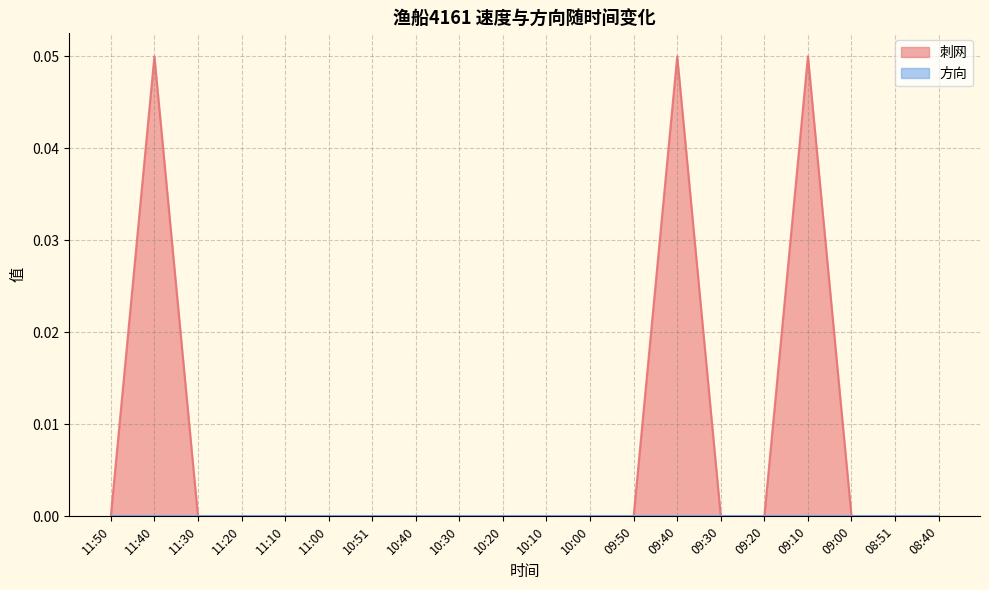

Is it true that the value at 11:10 is 0.0?

True